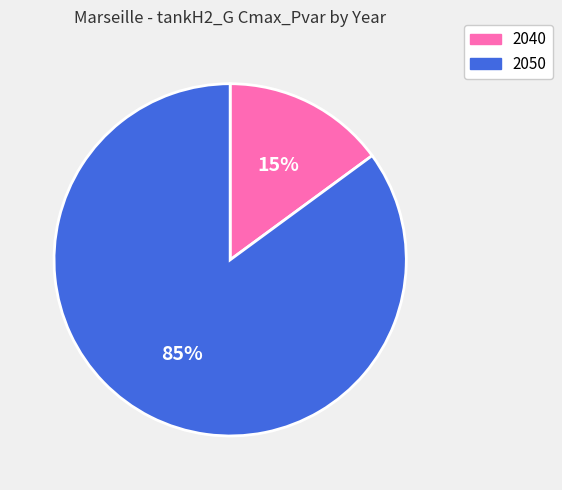

Between 2050 and 2040, which is larger?

2050